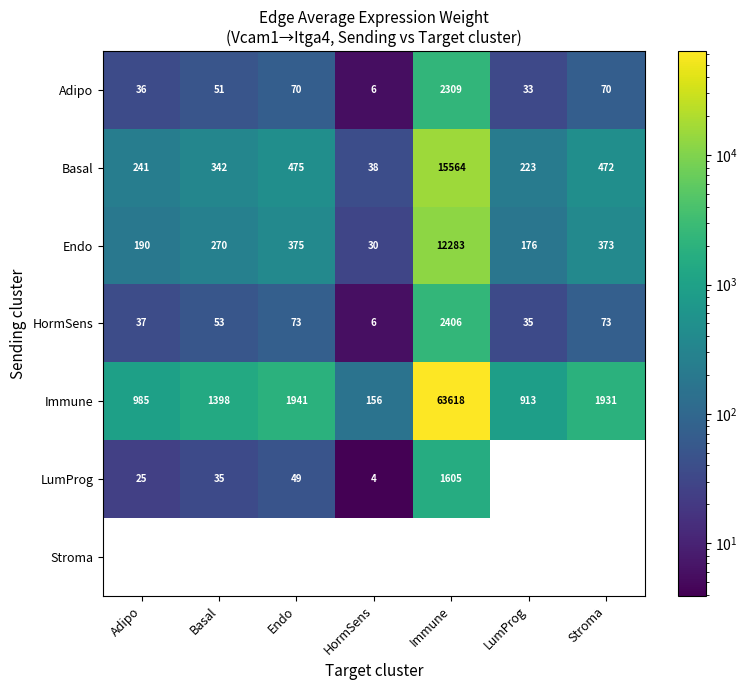

The value of Basal at LumProg is 54.5. True or false?

False